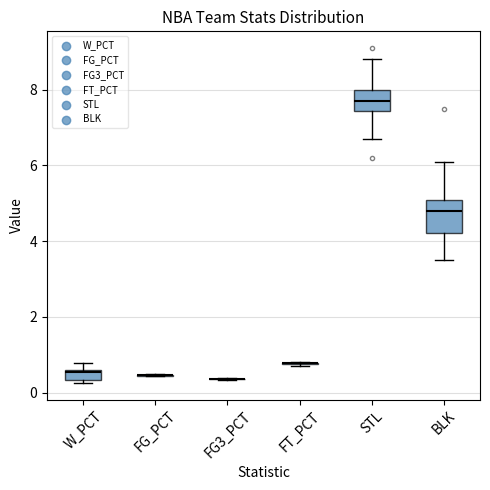

Comparing the boxes themselves (not the whiskers), which one is the tallest?

BLK